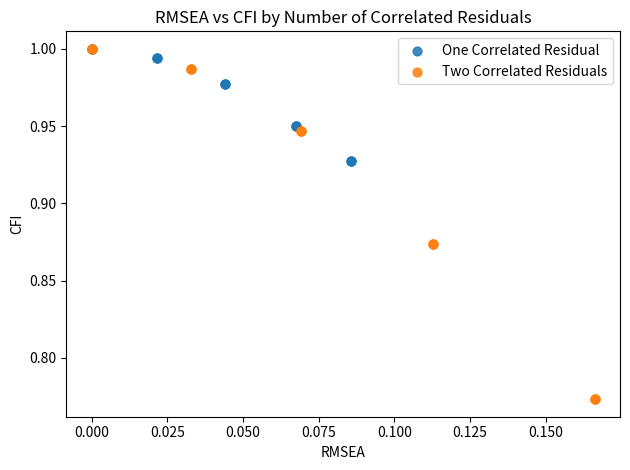

Which series has the largest Y range (max minus min)?

Two Correlated Residuals